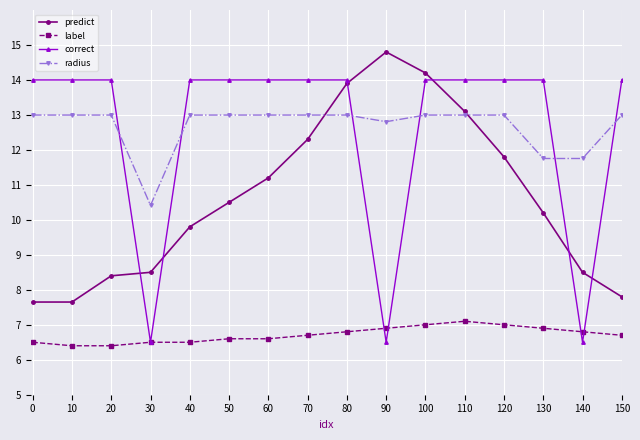

What is the total value across all series at 130?

42.9